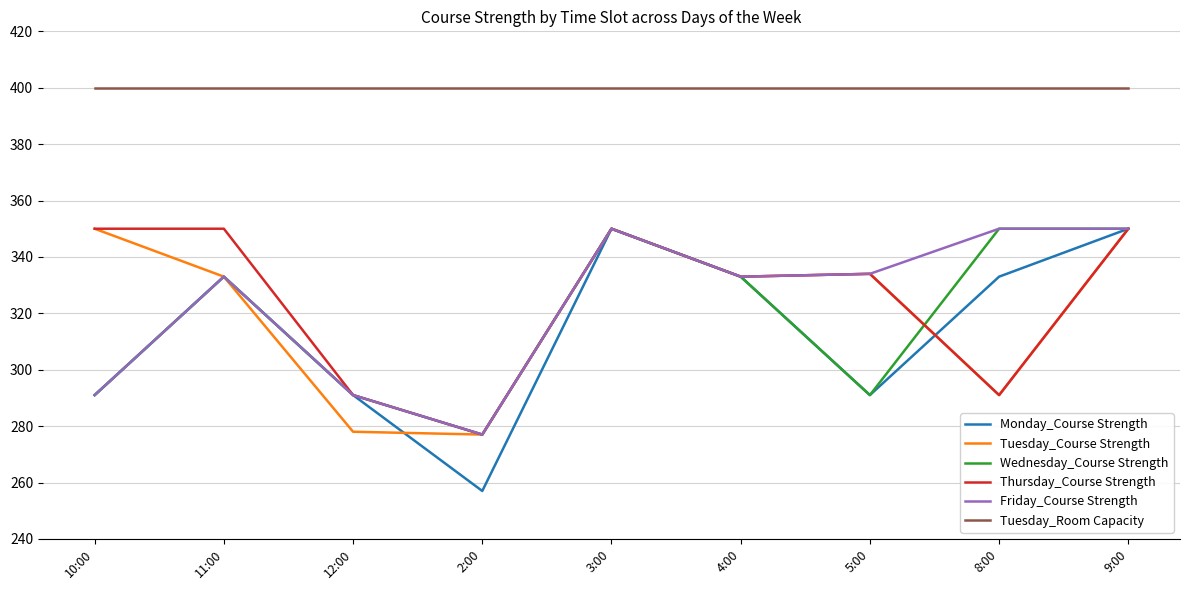

Where is the first local minimum for Friday_Course Strength?

2:00